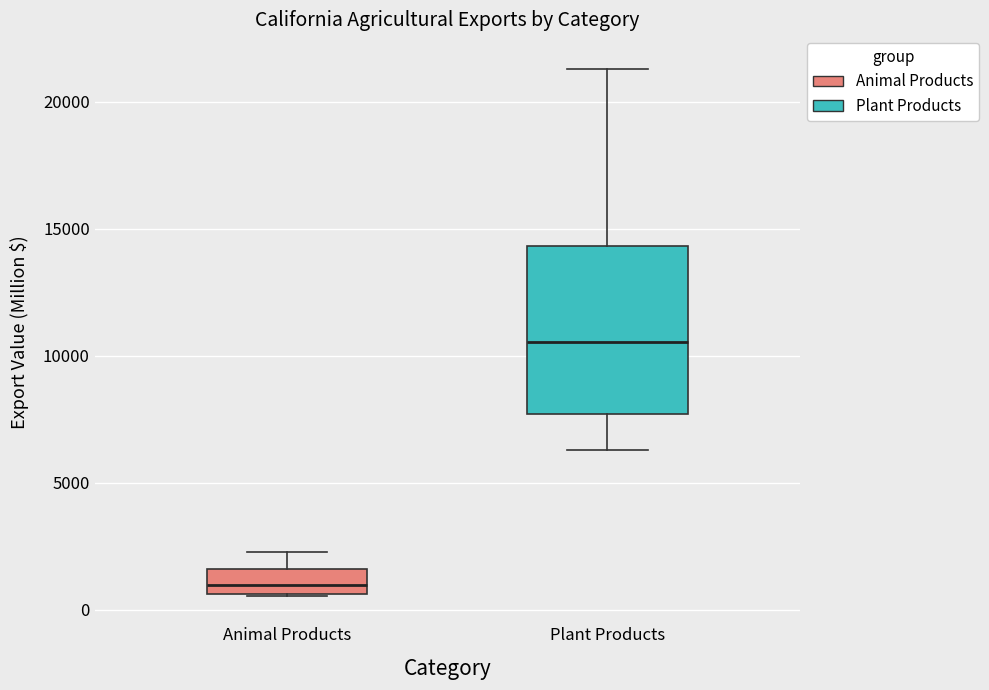

Which box has the lowest median line?

Animal Products